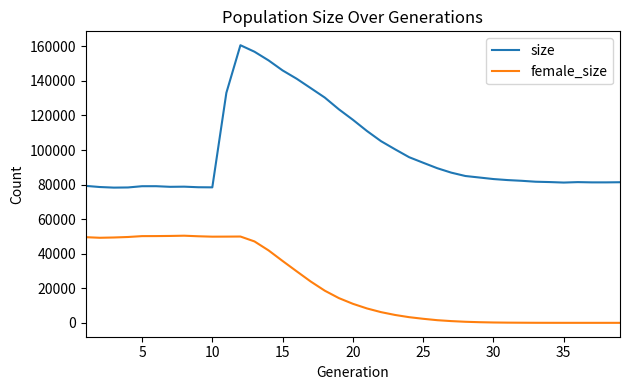

Which series has the widest spread of values?

size